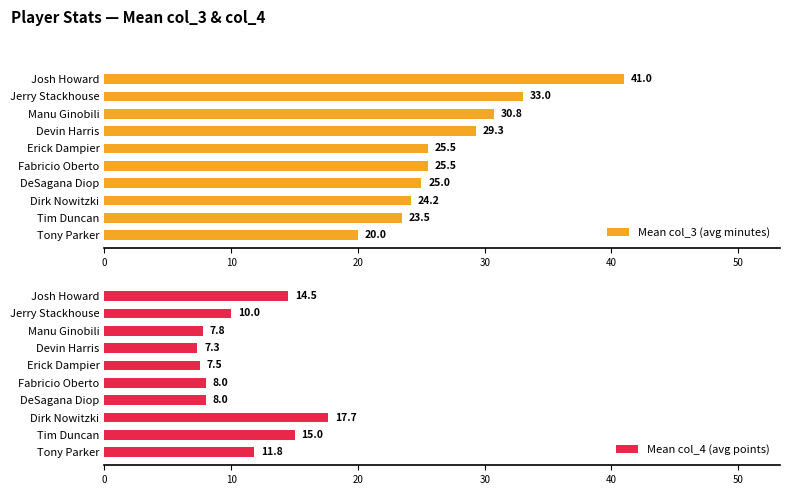

What is the difference between the second highest and minimum values in the Mean col_3 (avg minutes) series?

13.0